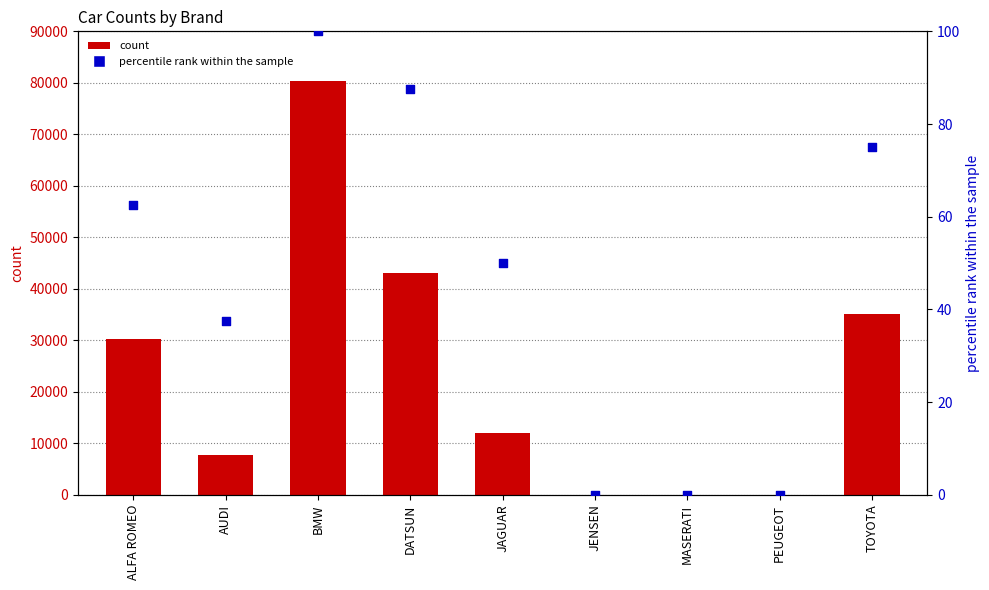

Which series has the largest total across all categories?

count